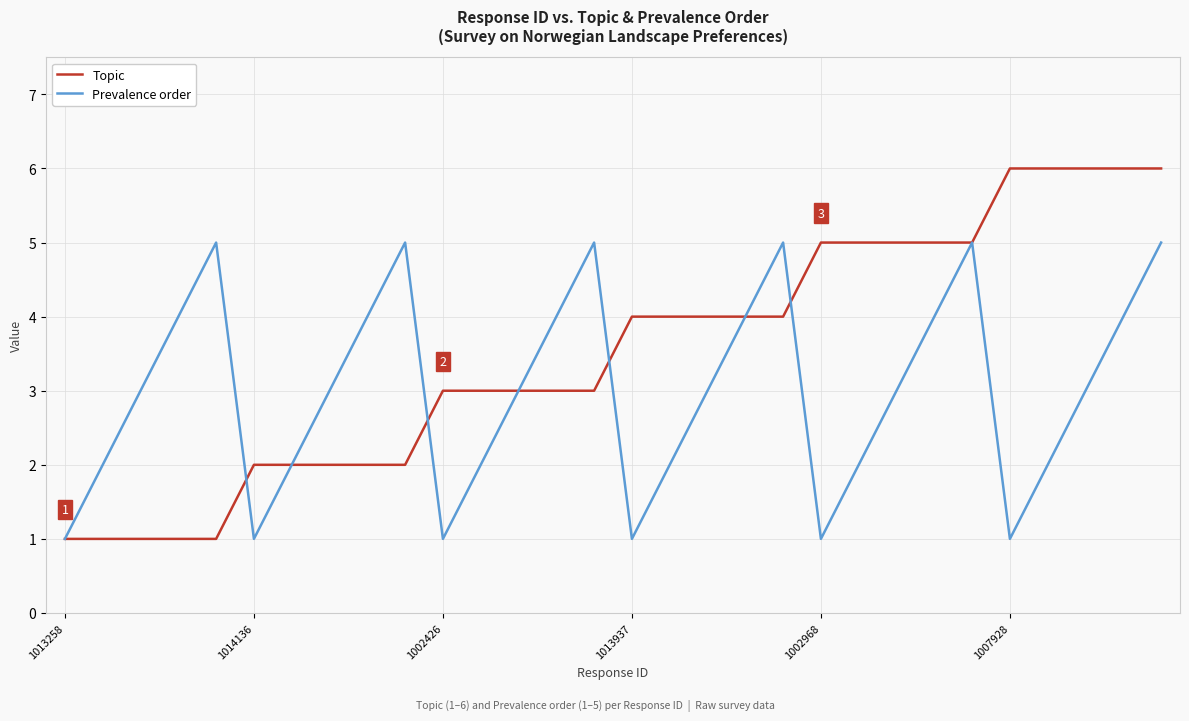

Count the Prevalence order values in the range 2 to 4.

18